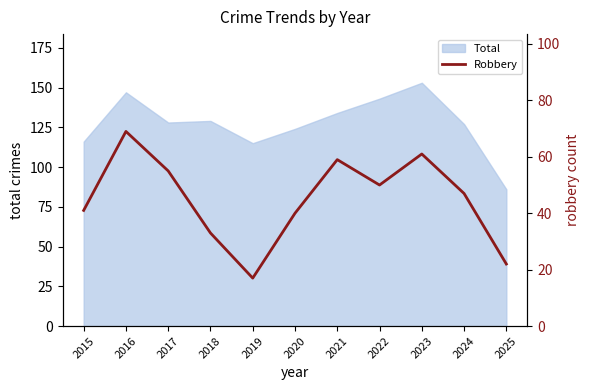

What is the smallest value displayed?

17